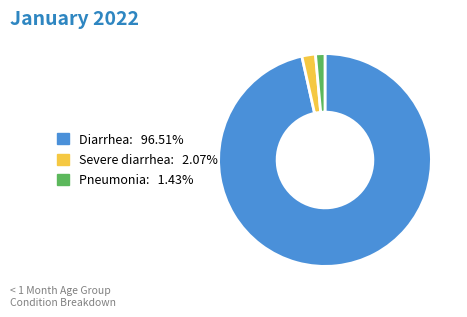

What is the majority slice?

Diarrhea